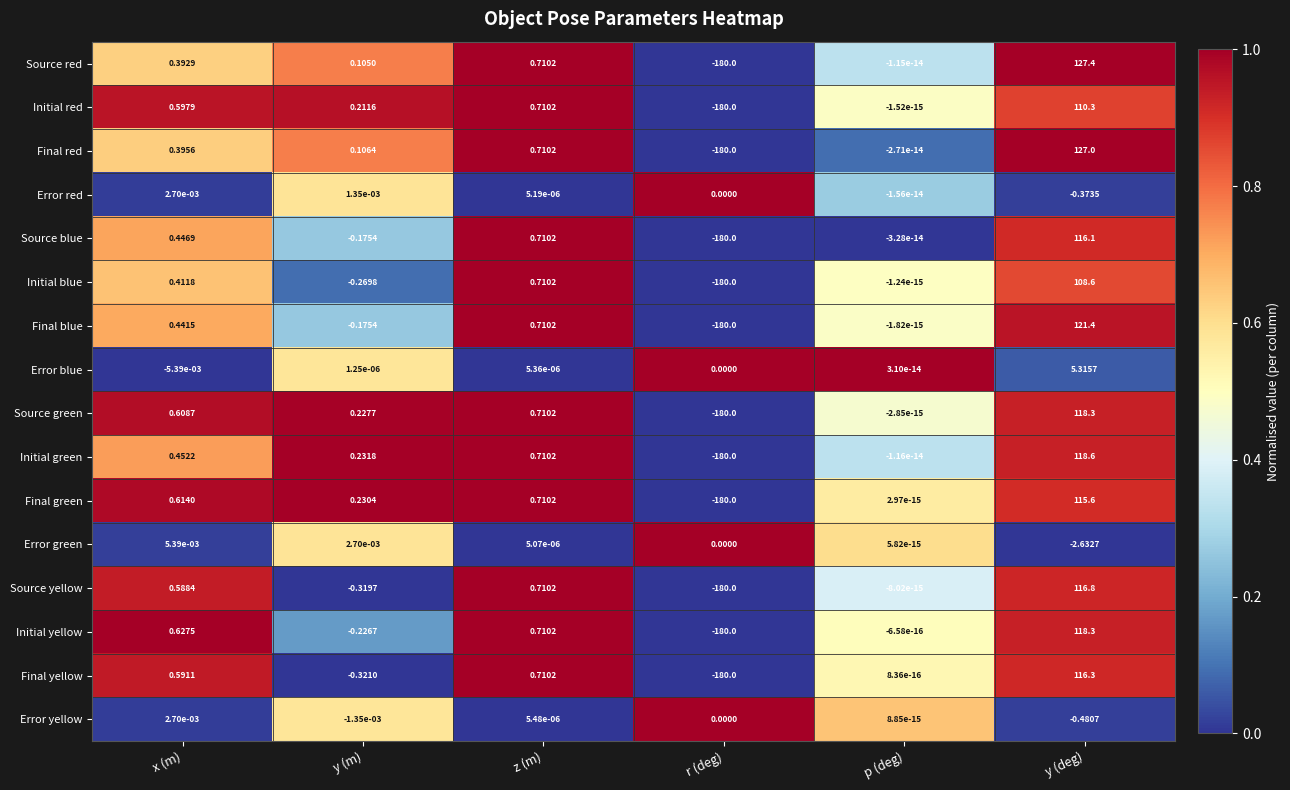

How many categories are shown in the chart?

6